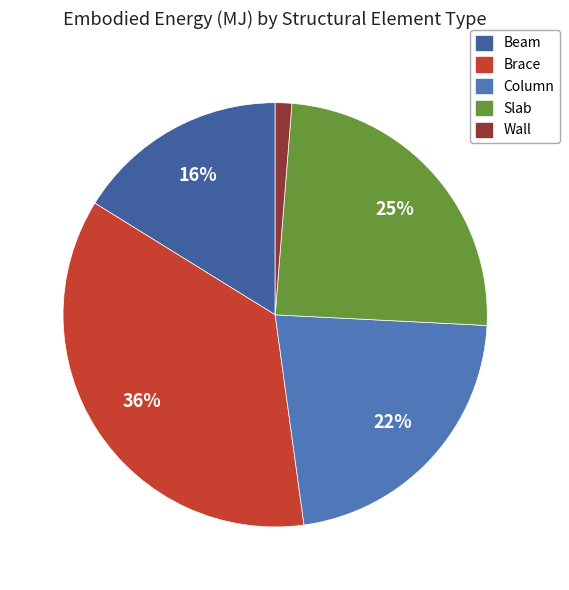

What percentage is NOT represented by Wall?

98.7%